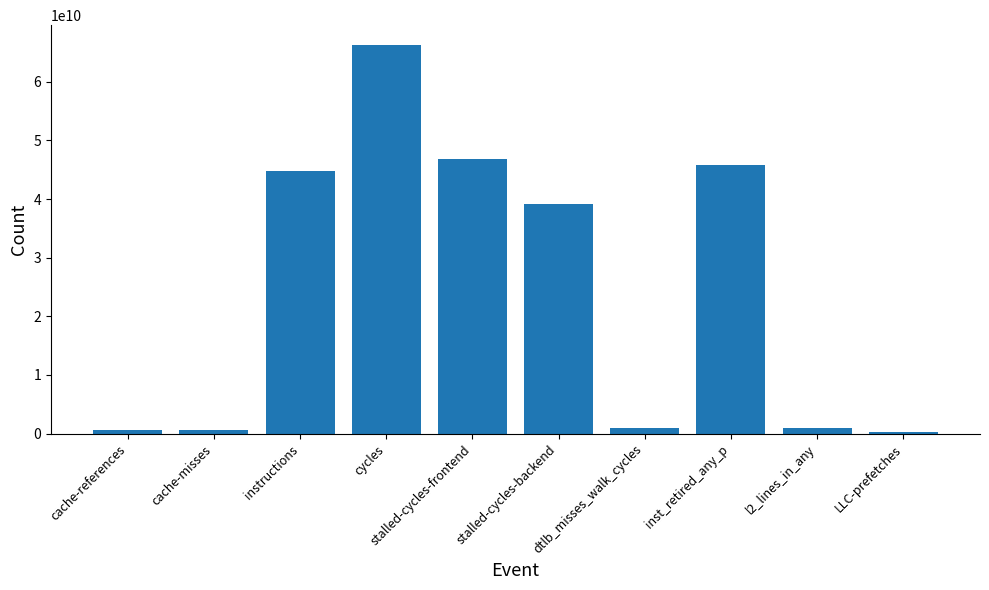

Where is the data nearest to the value 33351802309?

stalled-cycles-backend